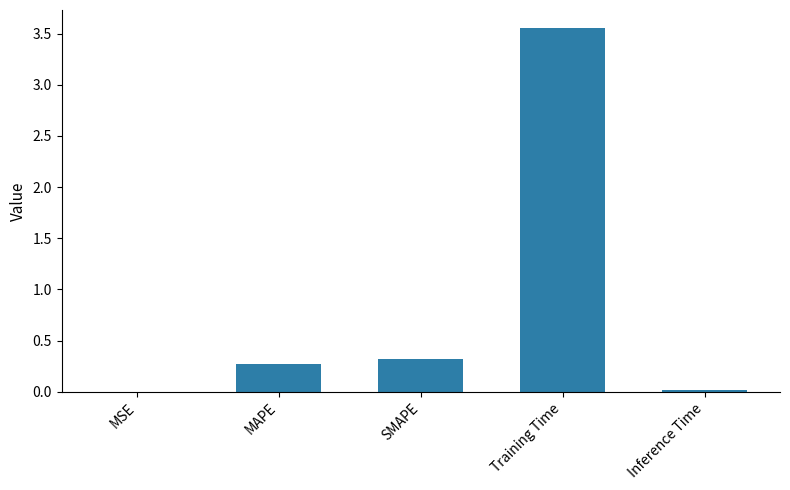

What is the sum of all values?

4.2